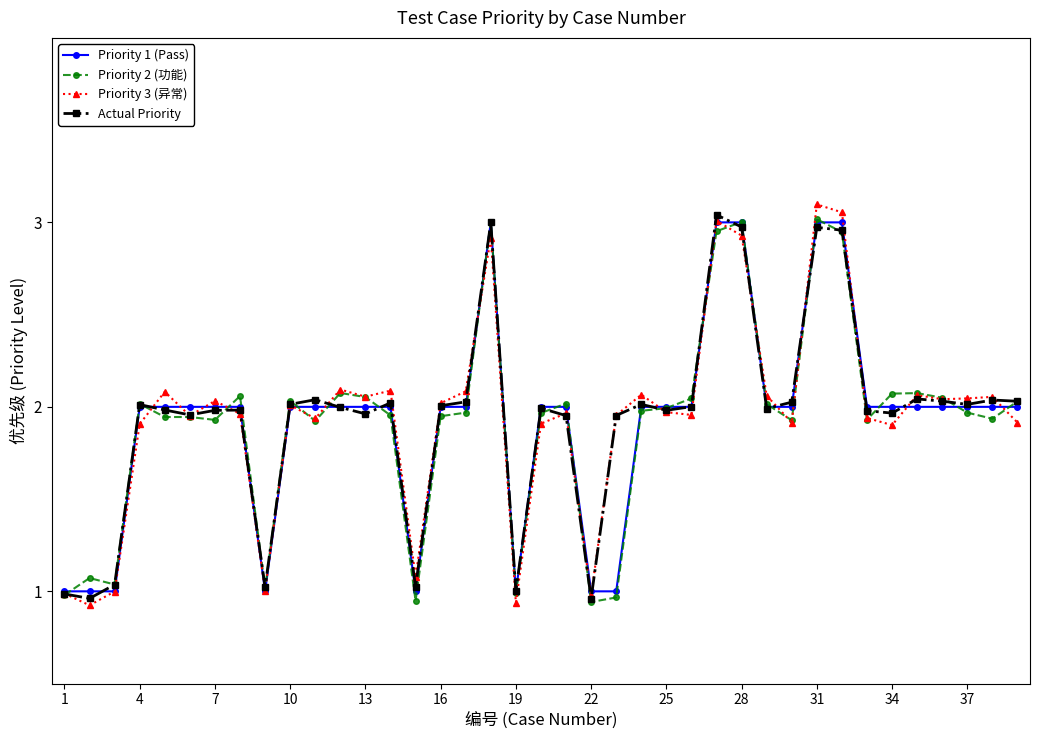

True or false: Actual Priority and Priority 3 (异常) cross at least once.

True